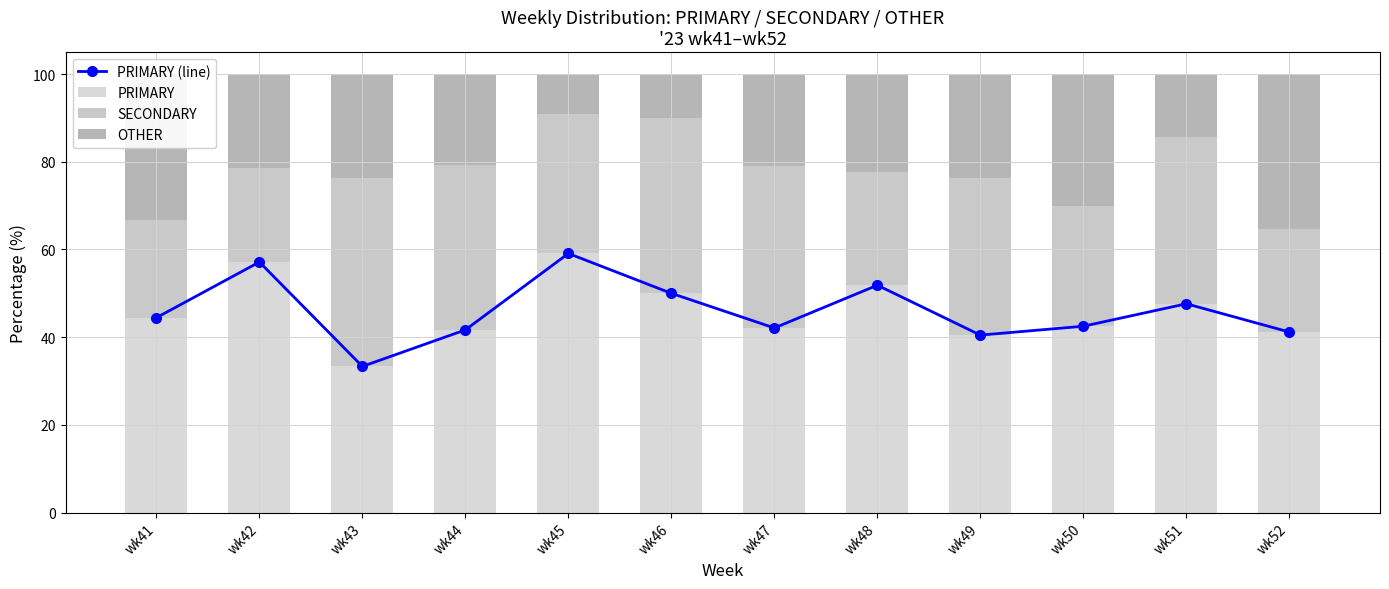

What is the value of the SECONDARY bar at the 9th from the left?

35.7